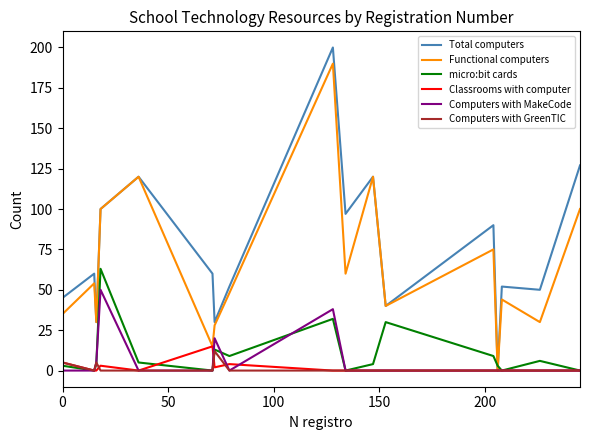

At how many categories does at least one series exceed 93?

6